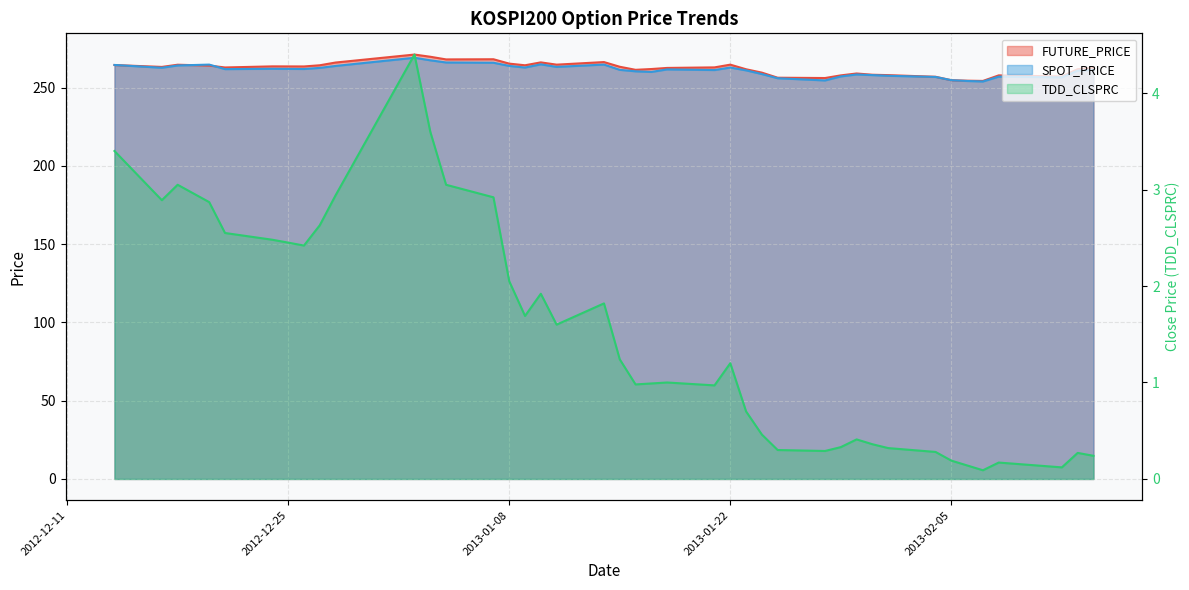

How many interior local valleys does the SPOT_PRICE series have?

10